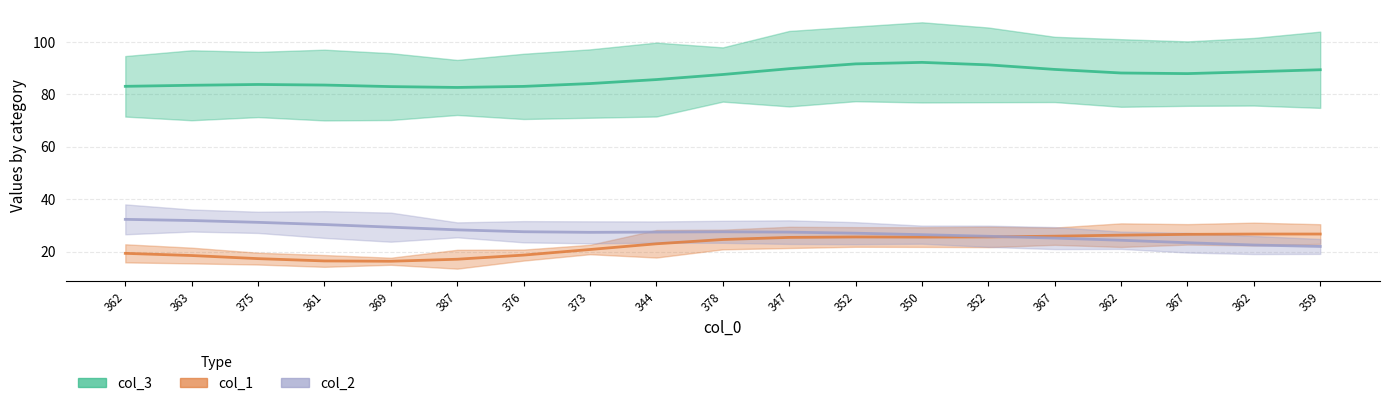

Is the value of col_3 at 362 greater than the value of col_1 at 350?

Yes